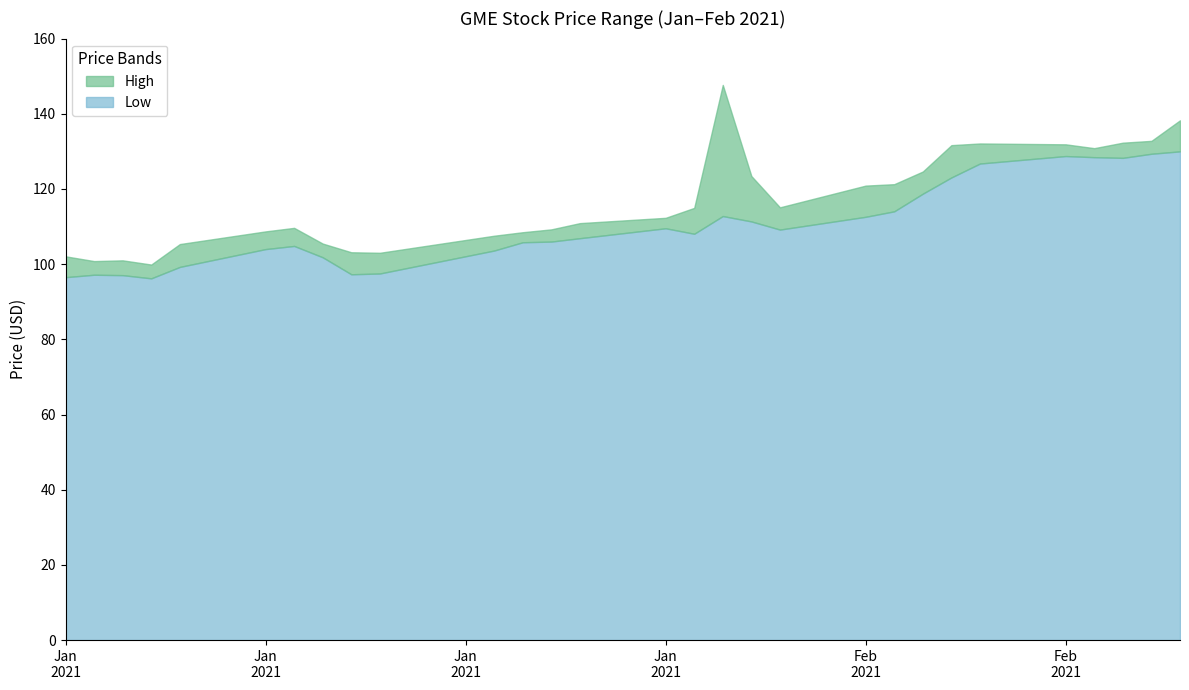

What is the greatest value displayed?

147.7